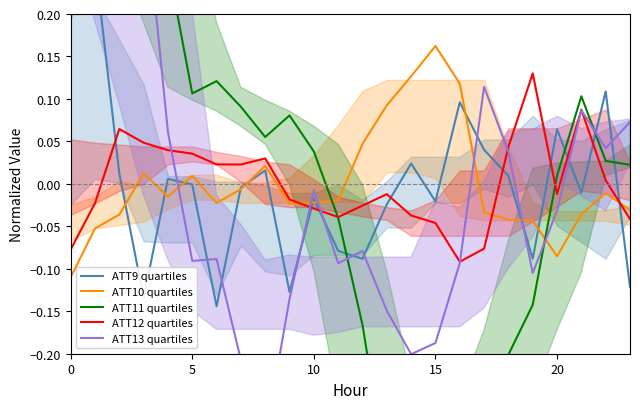

Reading left to right, transcribe all the data shown in this chart.

ATT9 quartiles: 0.2	0.3	0.0	-0.1	0.0	-0.0	-0.1	-0.0	0.0	-0.1	-0.0	-0.1	-0.1	-0.0	0.0	-0.0	0.1	0.0	0.0	-0.1	0.1	-0.0	0.1	-0.1
ATT10 quartiles: -0.1	-0.1	-0.0	0.0	-0.0	0.0	-0.0	-0.0	0.0	-0.0	-0.0	-0.0	0.0	0.1	0.1	0.2	0.1	-0.0	-0.0	-0.0	-0.1	-0.0	-0.0	-0.0
ATT11 quartiles: 0.3	0.4	0.5	0.4	0.3	0.1	0.1	0.1	0.1	0.1	0.0	-0.0	-0.2	-0.3	-0.4	-0.4	-0.4	-0.3	-0.2	-0.1	0.0	0.1	0.0	0.0
ATT12 quartiles: -0.1	-0.0	0.1	0.0	0.0	0.0	0.0	0.0	0.0	-0.0	-0.0	-0.0	-0.0	-0.0	-0.0	-0.0	-0.1	-0.1	0.0	0.1	-0.0	0.1	0.0	-0.0
ATT13 quartiles: 0.2	0.4	0.4	0.3	0.1	-0.1	-0.1	-0.2	-0.3	-0.1	-0.0	-0.1	-0.1	-0.1	-0.2	-0.2	-0.1	0.1	0.0	-0.1	-0.0	0.1	0.0	0.1